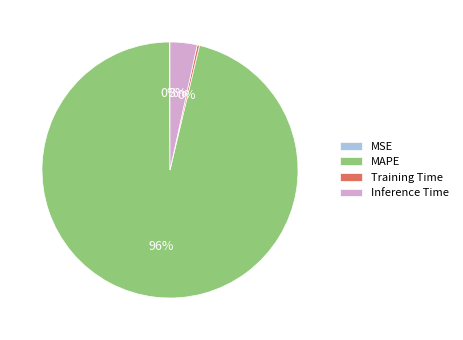

Do Training Time and MAPE together represent more than half of the pie?

Yes